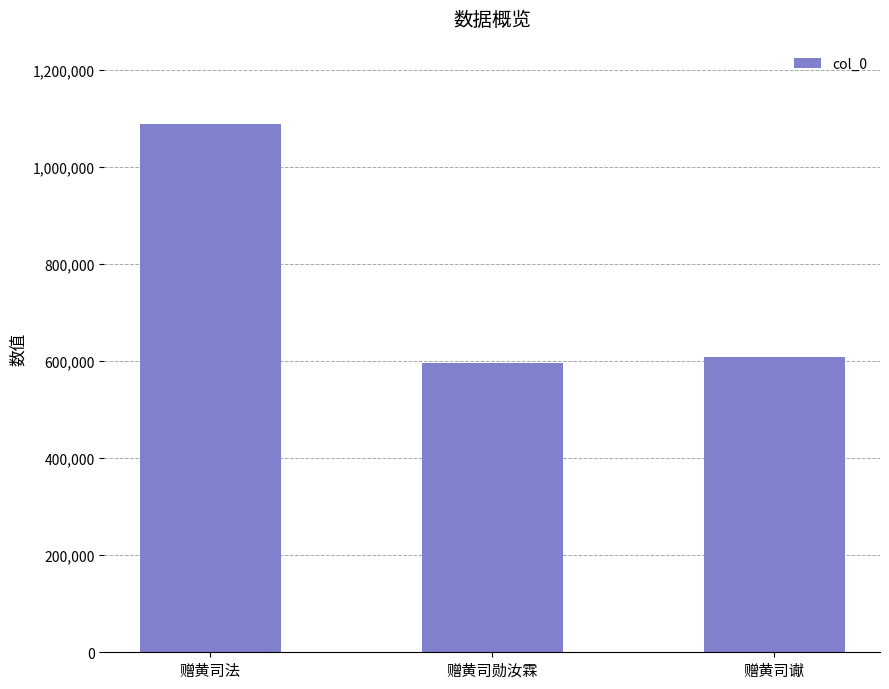

True or false: the data shows 1798511 at 赠黄司法.

False